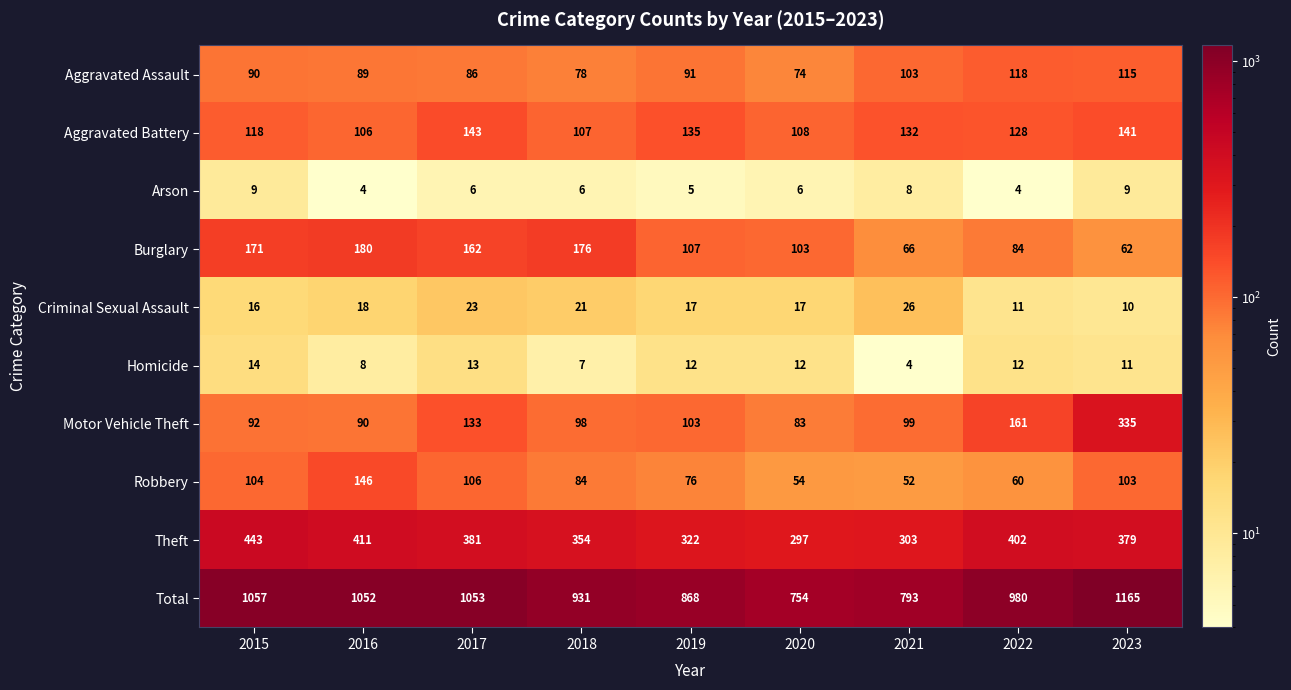

At which label does Total reach its peak?

2023